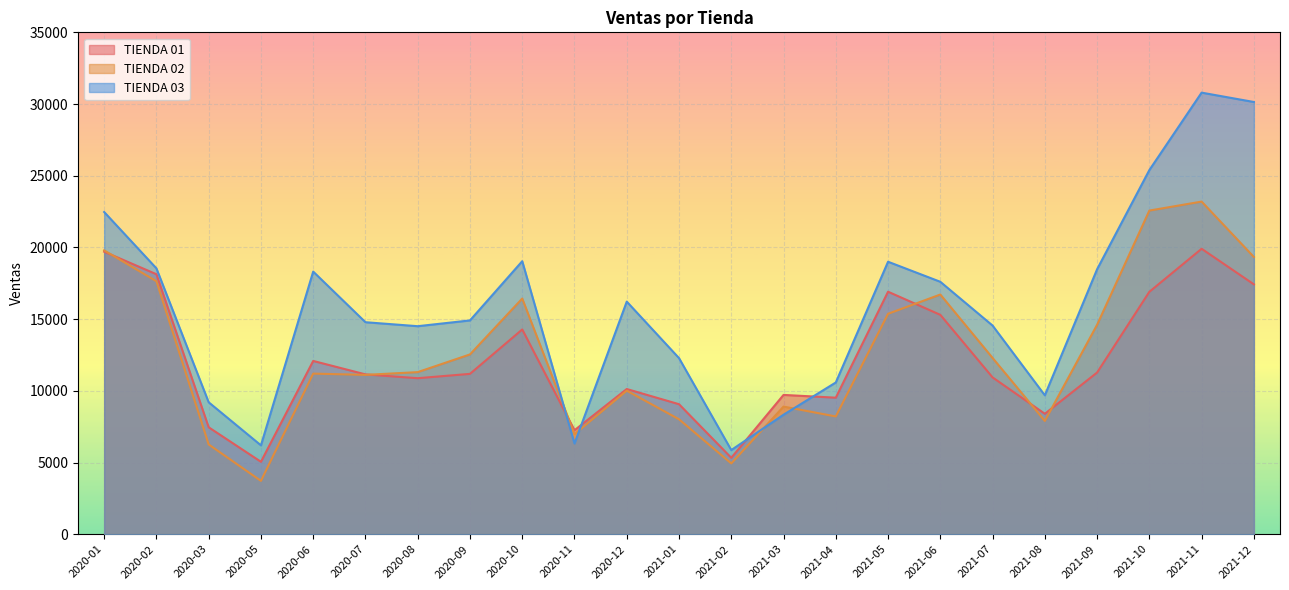

Reading left to right, list all the values displayed in this chart.

TIENDA 01: 19702.0	18130.2	7456.8	5050.6	12083.5	11146.0	10879.9	11182.3	14278.9	7252.0	10125.1	9066.3	5328.8	9714.7	9521.8	16911.6	15298.6	10935.8	8398.8	11274.4	16905.3	19906.0	17424.7
TIENDA 02: 19793.7	17643.3	6259.6	3720.3	11200.3	11111.8	11304.0	12538.3	16434.9	6976.2	10010.5	8015.2	4937.8	8901.0	8212.7	15372.4	16715.8	12292.4	7898.8	14606.5	22569.7	23196.5	19334.1
TIENDA 03: 22469.4	18540.4	9200.6	6197.0	18313.9	14784.6	14506.6	14909.7	19038.6	6326.0	16220.5	12281.1	5868.3	8333.2	10582.3	19001.7	17603.5	14550.7	9686.4	18476.5	25394.9	30794.8	30142.0